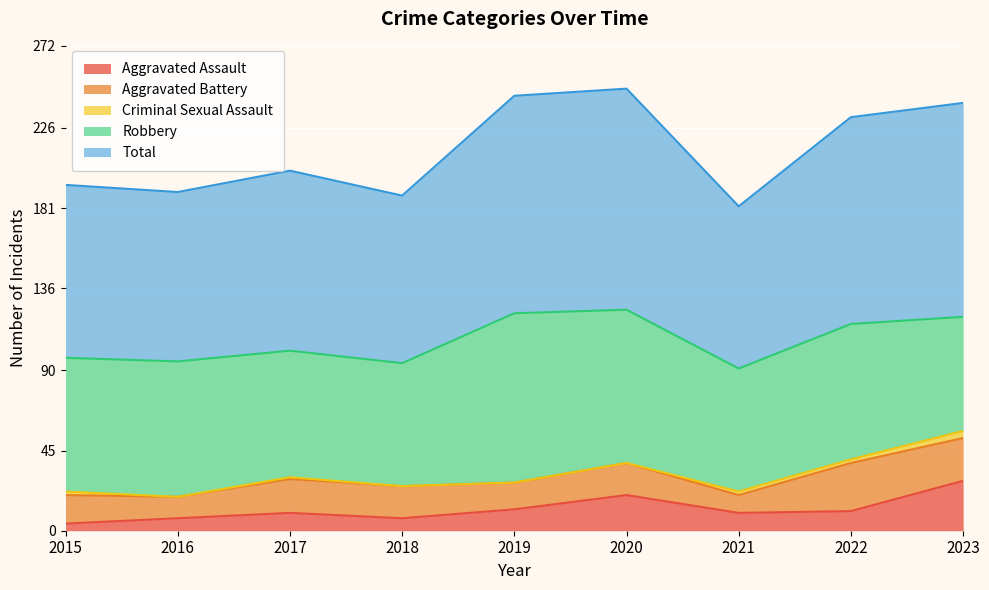

What is the difference between the maximum and minimum values in the Total series?

33